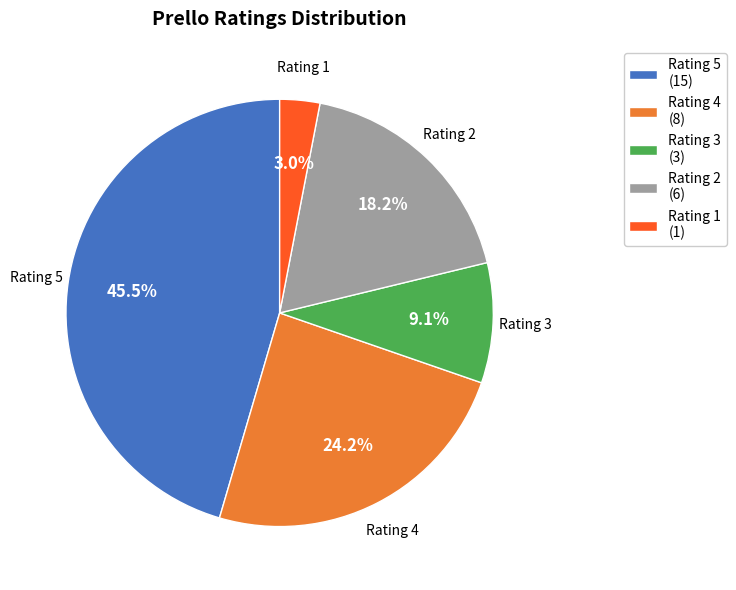

Between Rating 2 (6) and Rating 3 (3), which is larger?

Rating 2 (6)